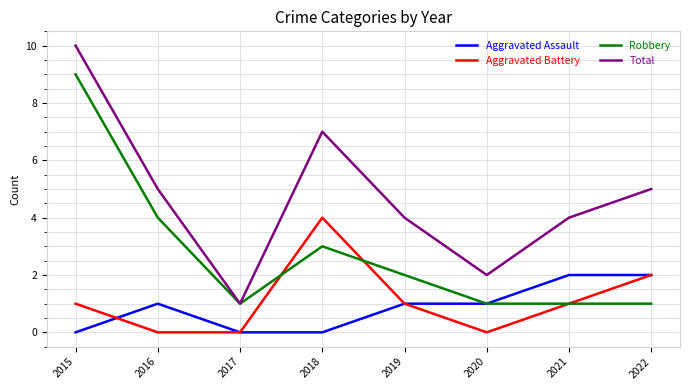

Does the chart have visible grid lines?

Yes